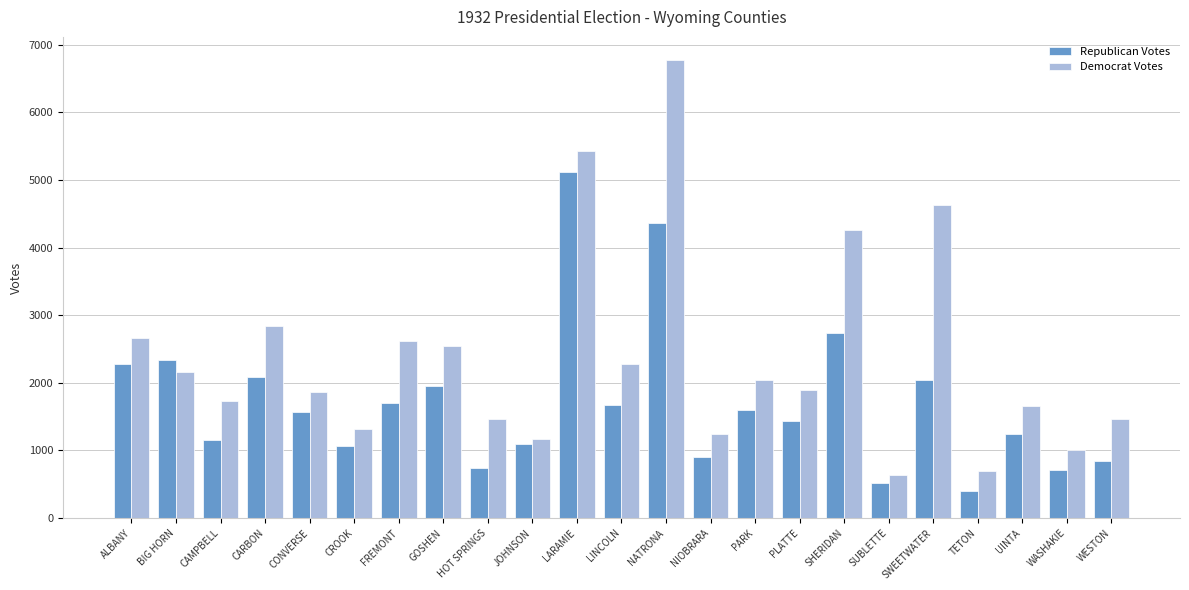

How many distinct data groups are displayed?

2